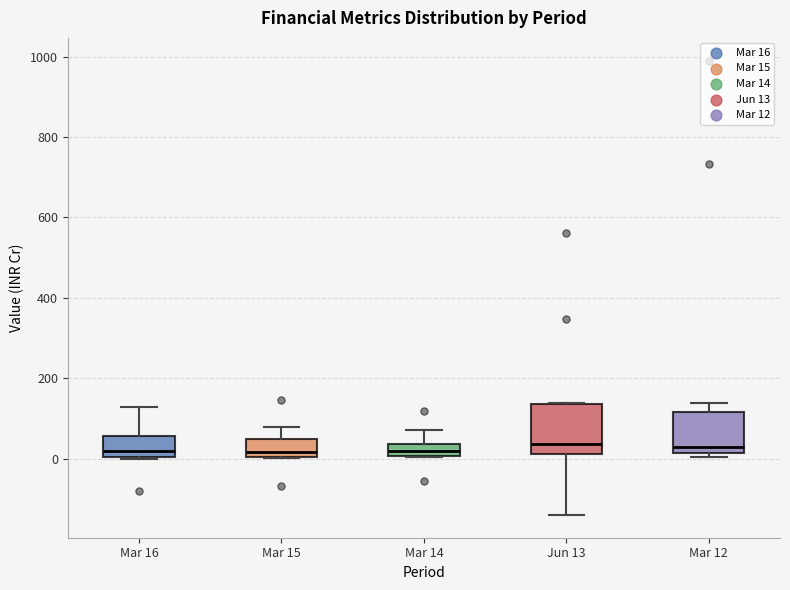

Which box is the tallest, from its lower edge to its upper edge?

Jun 13